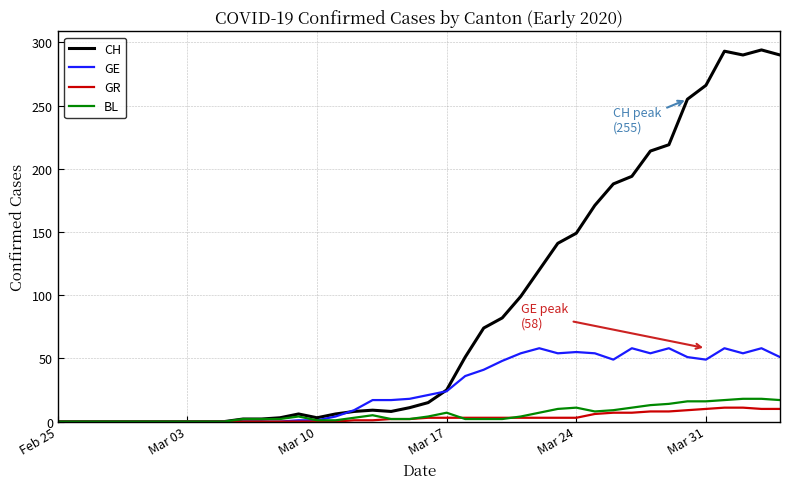

Which series has the largest total across all categories?

CH